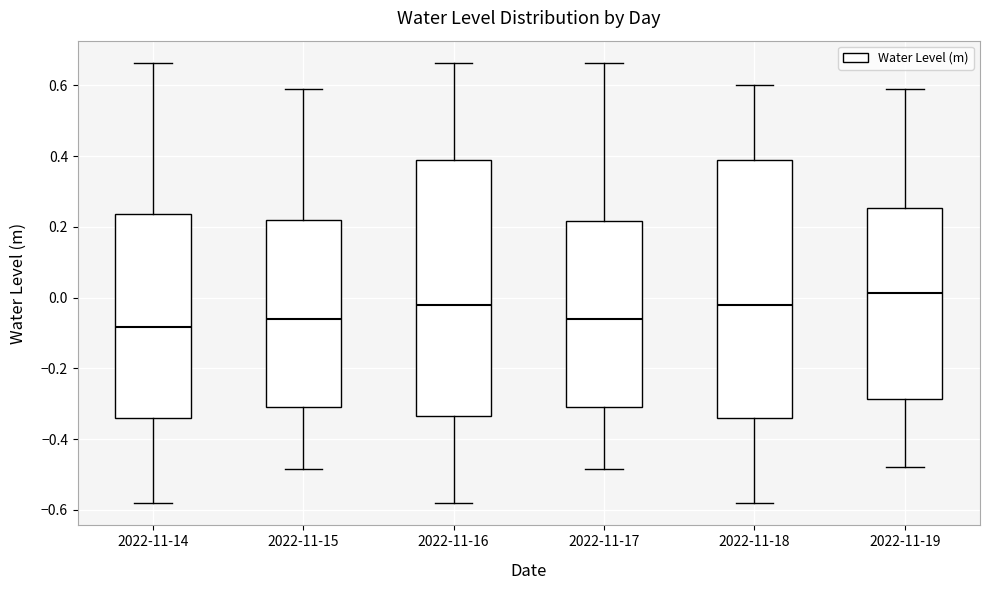

Where does the lower whisker of the box for 2022-11-15 end on the y-axis? The values are not printed on the chart, so give them approximately, as read against the axis.

-0.48